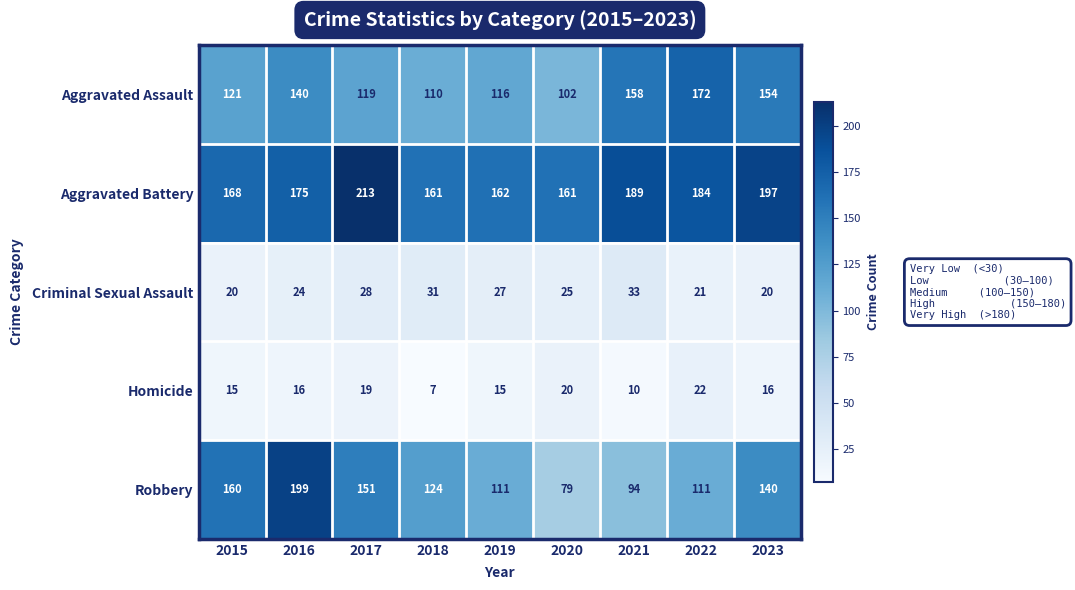

Which series has the largest range (max minus min)?

Robbery